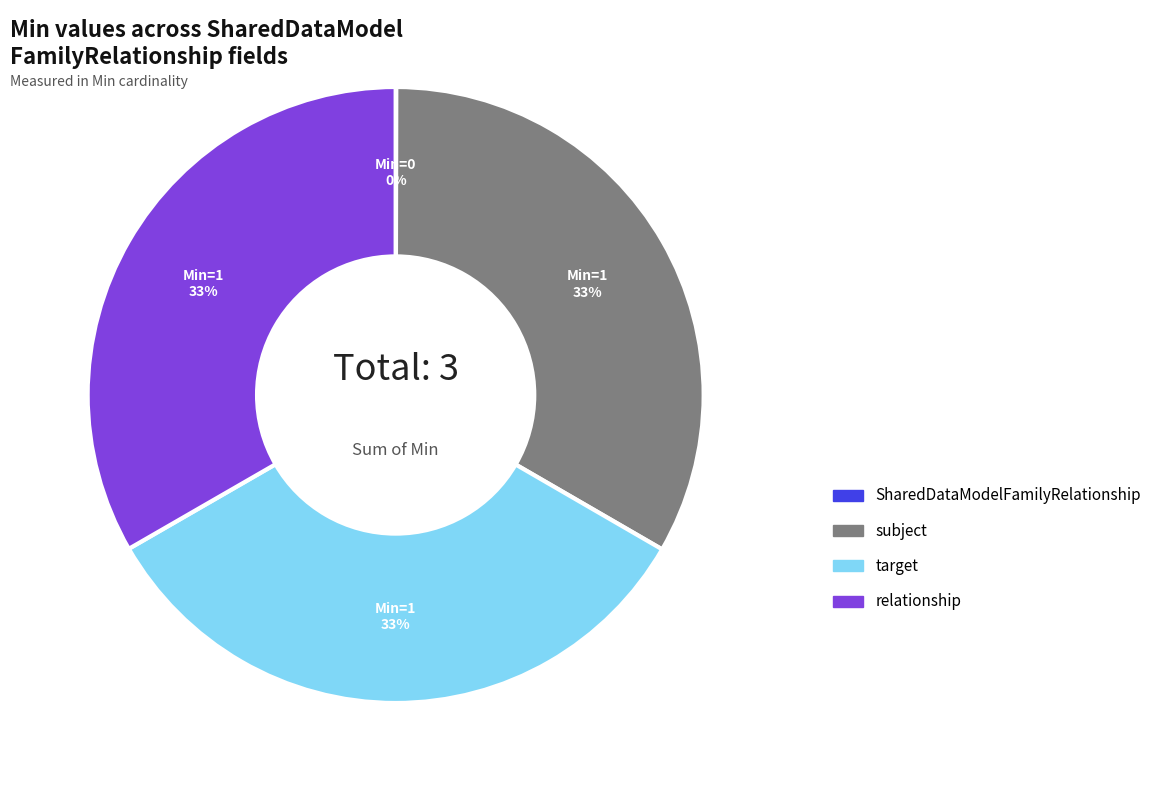

Is there any slice that represents more than half of the pie?

No